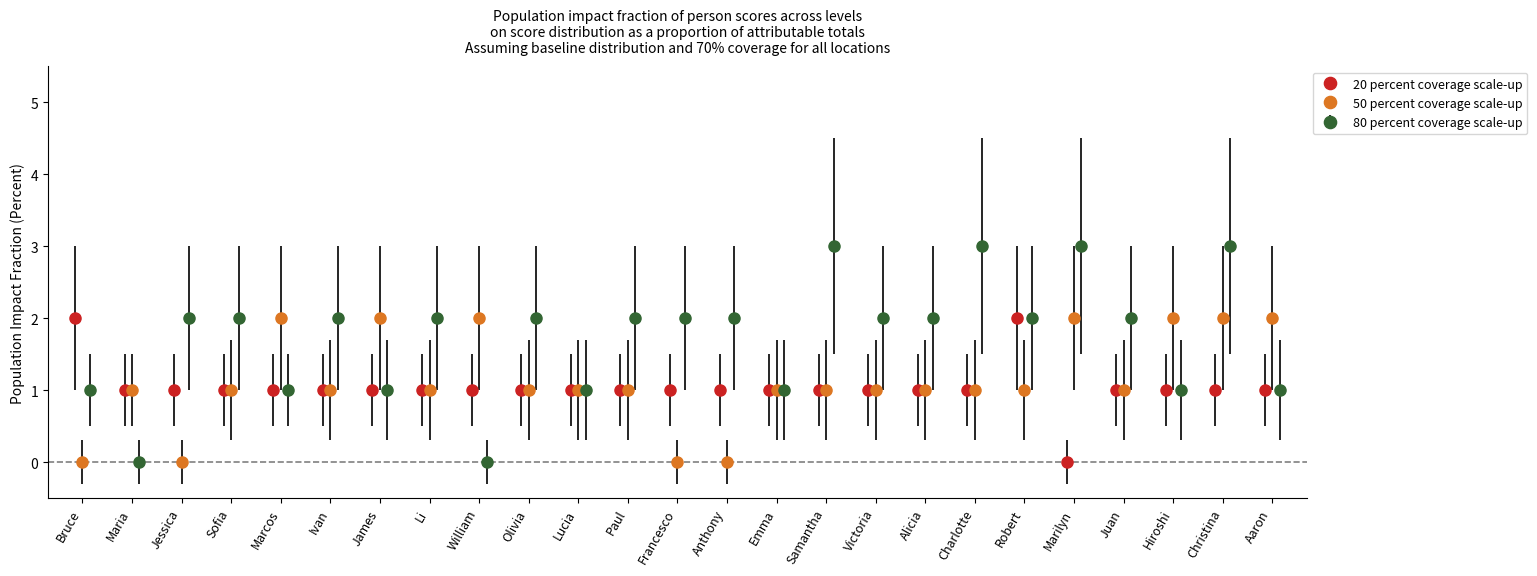

How many bars are there in total?

75